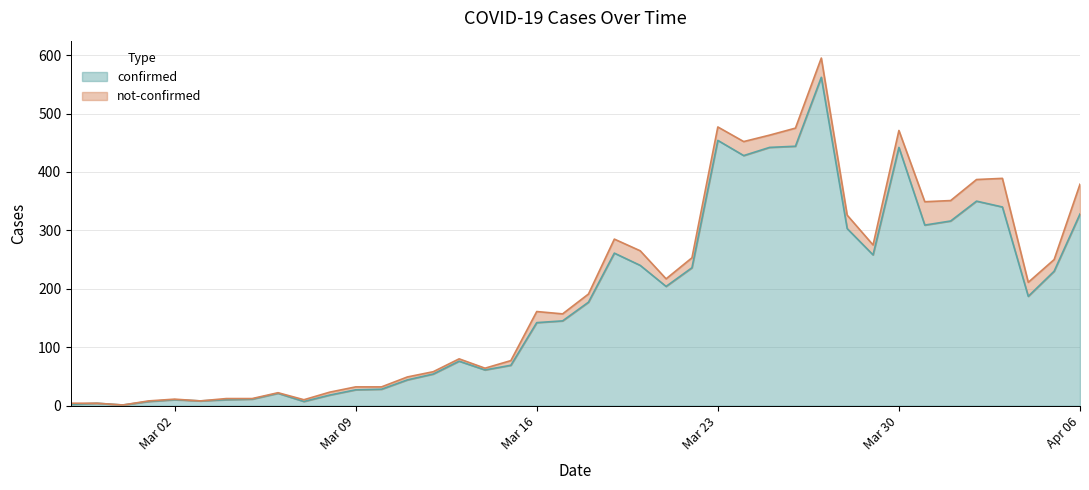

What is the average value?

181